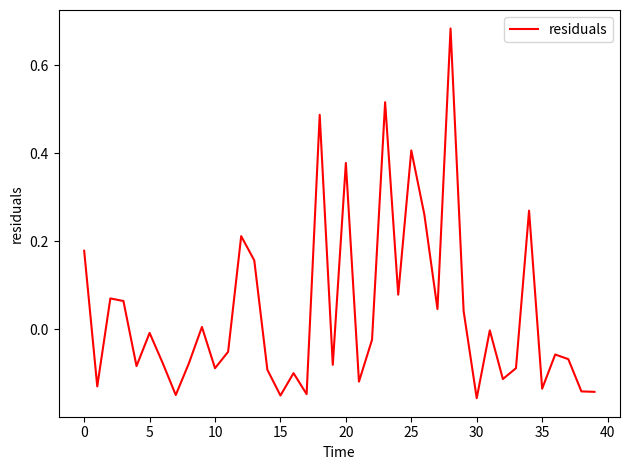

Is this an area chart (filled region under the line)?

No